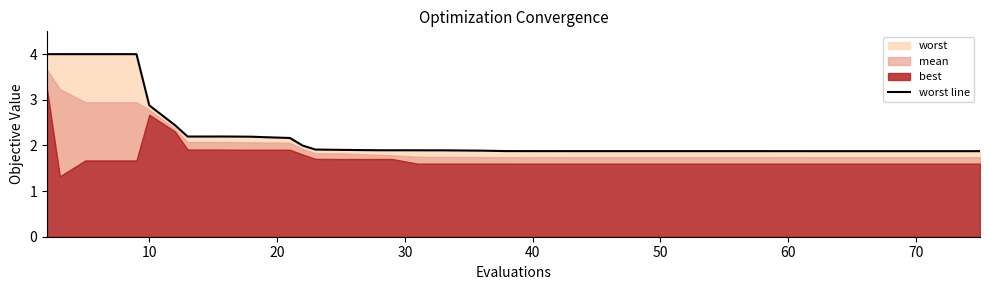

What is the maximum value shown in the chart?

4.0